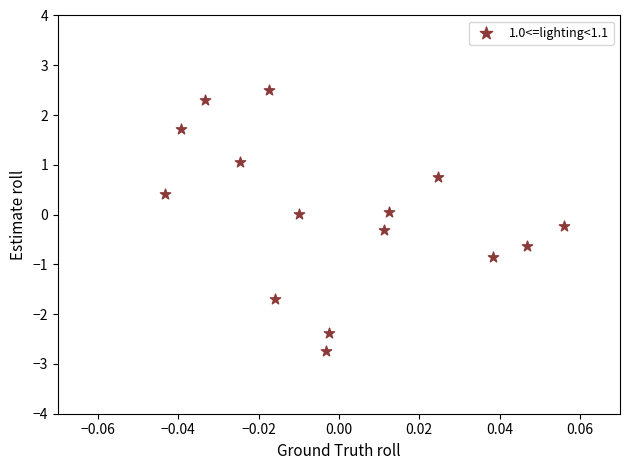

What is the range of Y values (max minus min)?

5.2